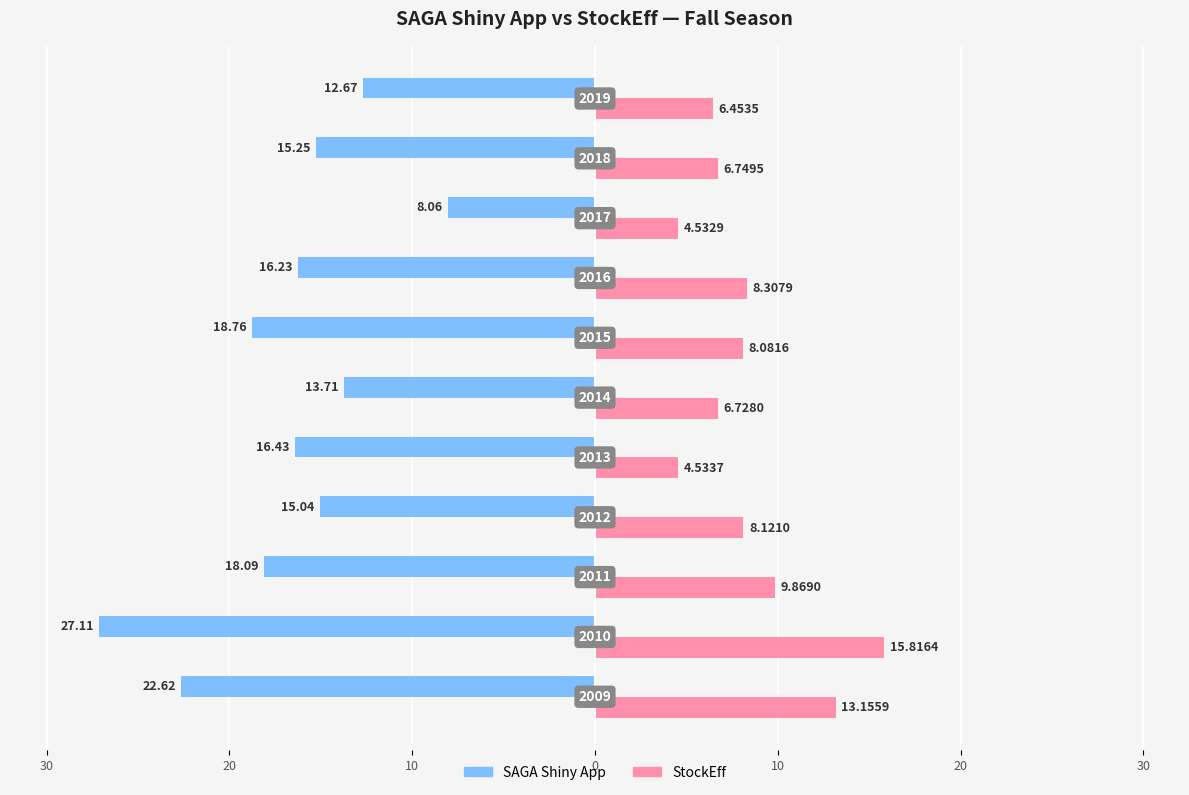

What are all the series names shown in the legend?

SAGA Shiny App, StockEff